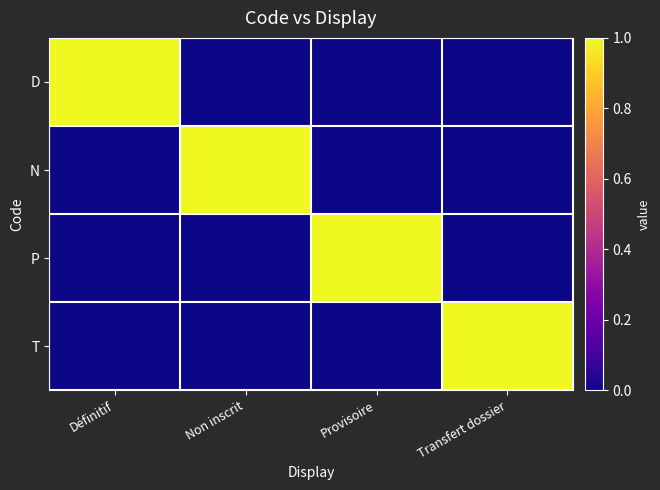

Which series has the widest spread of values?

D